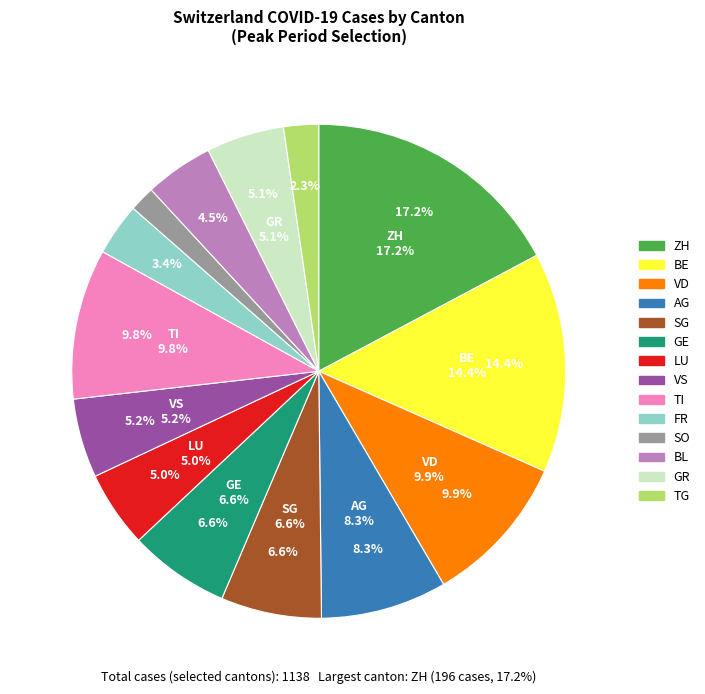

Which has a higher value, GR or LU?

GR